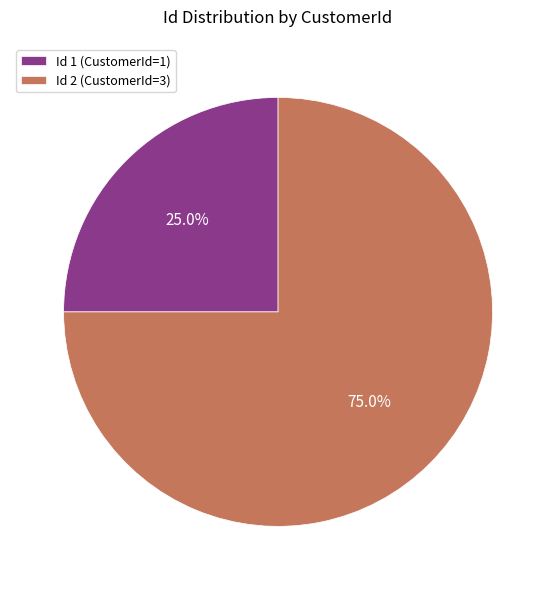

Approximately how many times larger is the value at Id 1 (CustomerId=1) compared to Id 2 (CustomerId=3)?

0.3